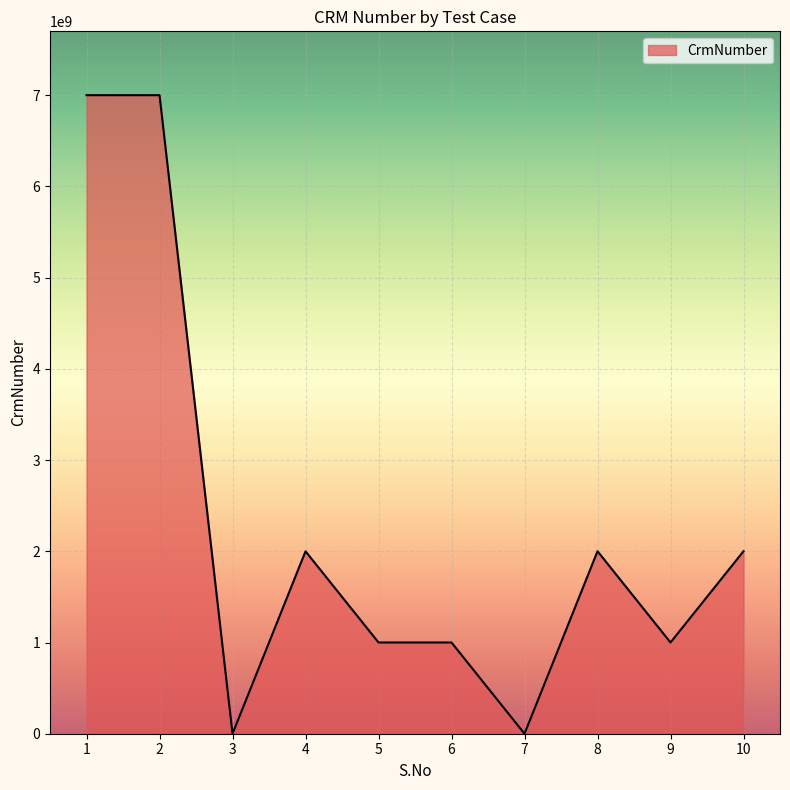

Approximately how many times larger is the value at 10 compared to 6?

2.0